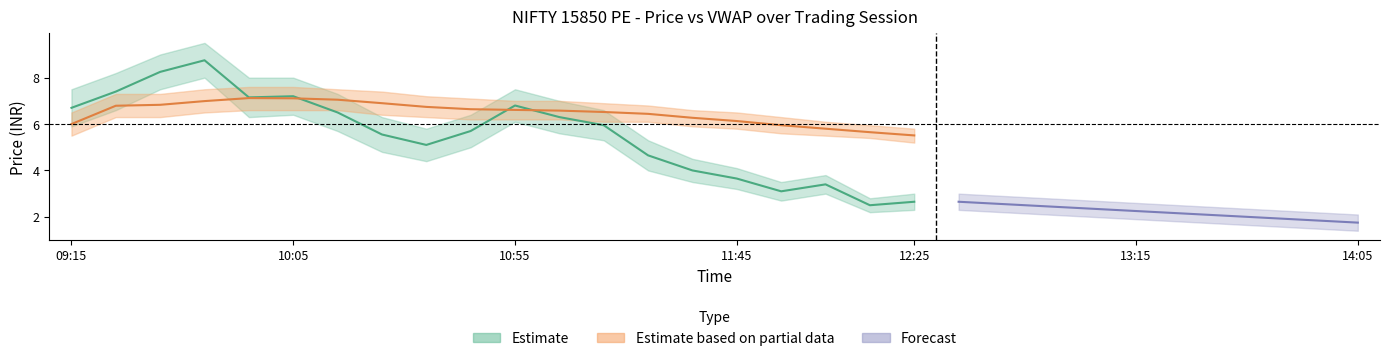

Reading right to left, transcribe all the data shown in this chart.

close: 2.6	2.5	3.4	3.1	3.6	4.0	4.7	6.0	6.3	6.8	5.7	5.1	5.5	6.5	7.2	7.2	8.8	8.2	7.4	6.7
vwap: 5.5	5.7	5.8	6.0	6.1	6.3	6.4	6.5	6.6	6.6	6.6	6.7	6.9	7.0	7.1	7.1	7.0	6.8	6.8	6.0